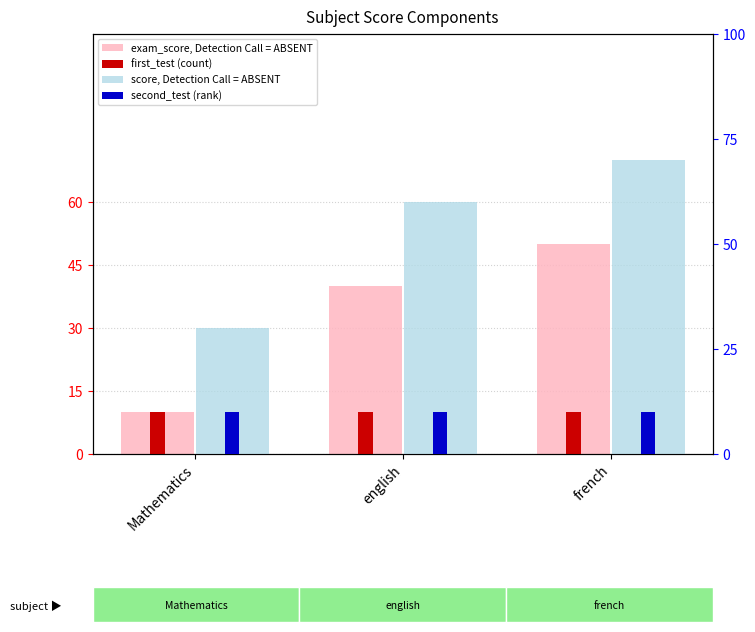

Reading left to right, list all the values displayed in this chart.

exam_score, Detection Call = ABSENT: Mathematics=10	english=40	french=50
first_test (count): Mathematics=10	english=10	french=10
score, Detection Call = ABSENT: Mathematics=30	english=60	french=70
second_test (rank): Mathematics=10	english=10	french=10